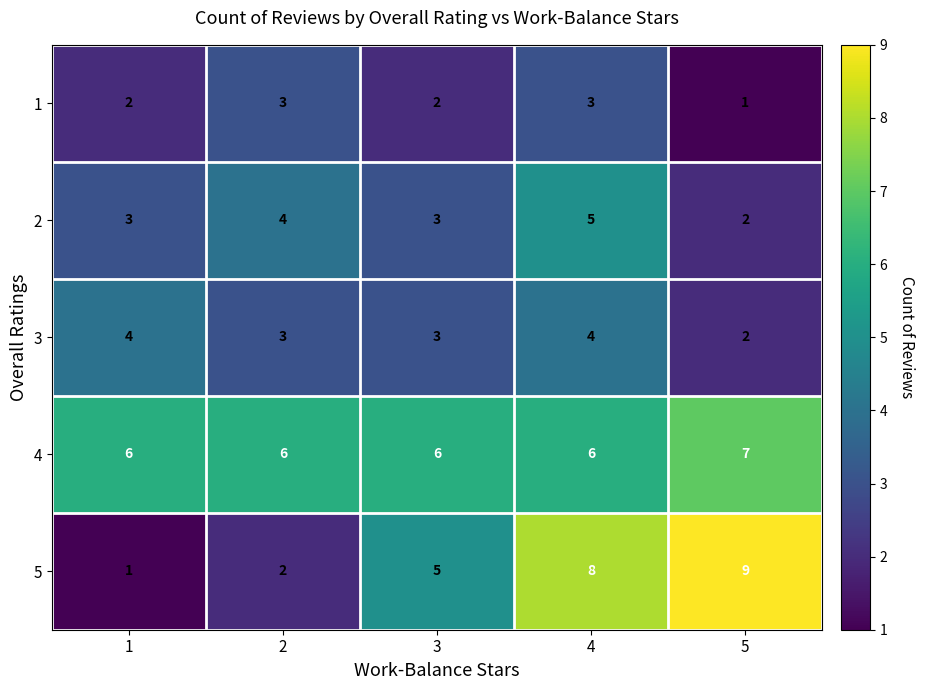

What is the maximum value for 4?

7